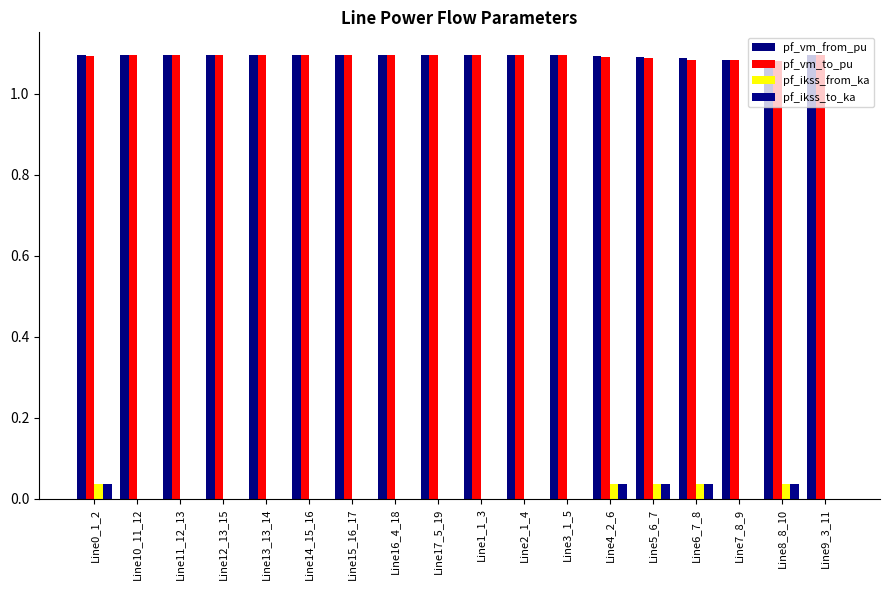

What position from the right is Line7_8_9?

3